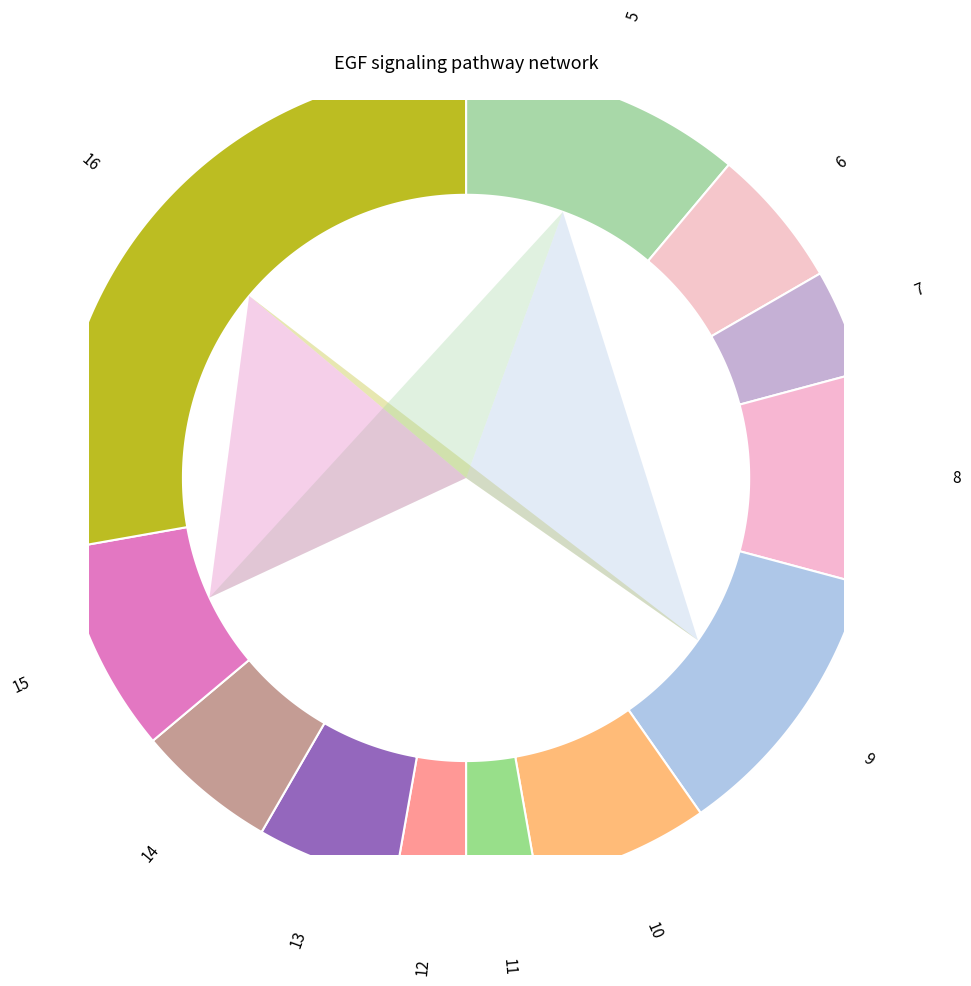

True or false: 8 accounts for 16% of the total.

False